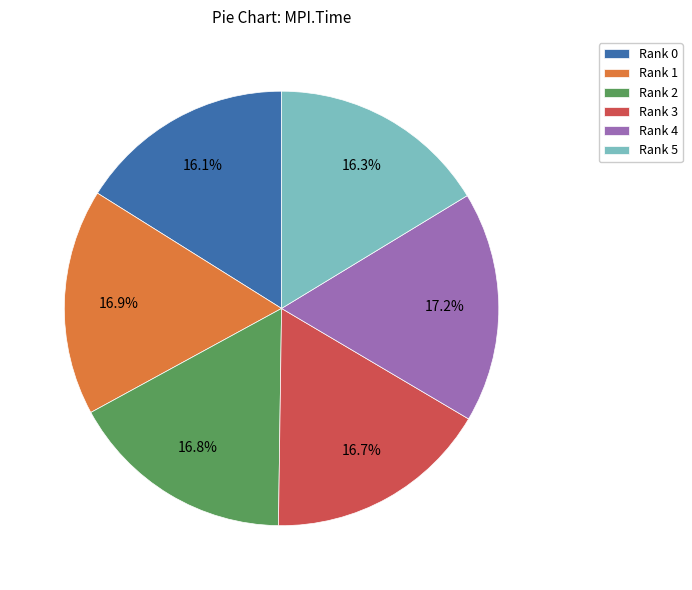

To the nearest percent, what is the combined percentage of Rank 0 and Rank 5?

32%